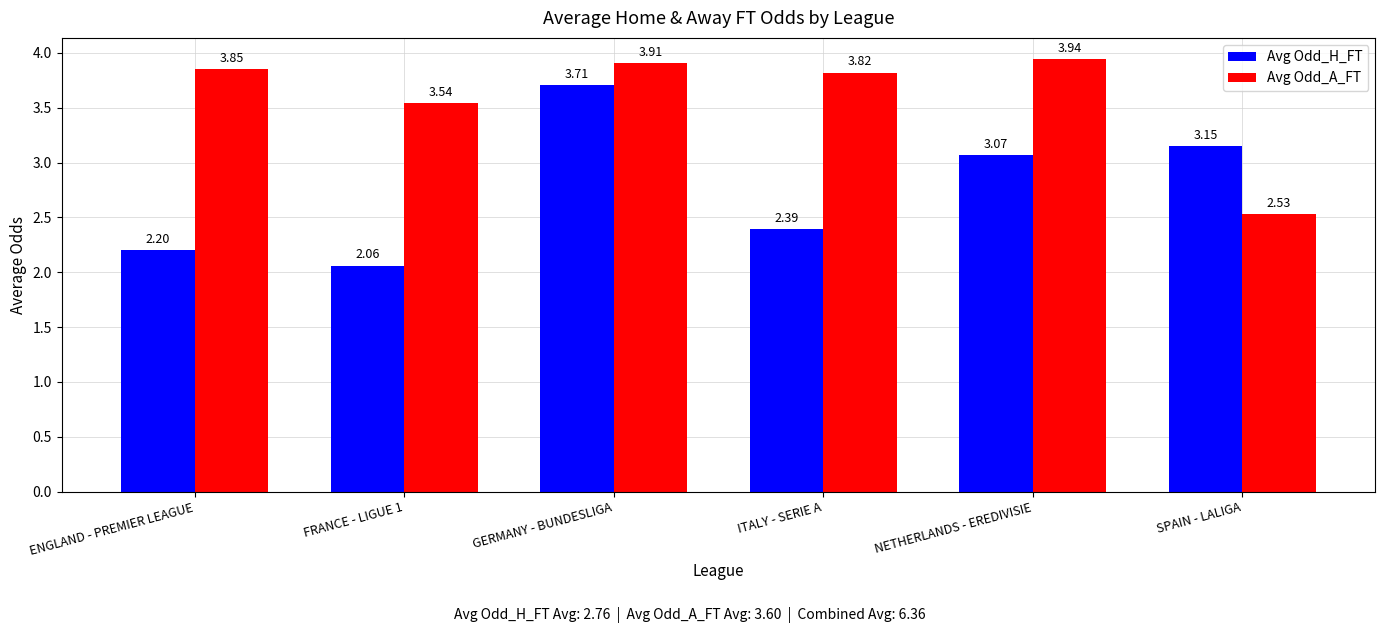

What is the highest value of the Avg Odd_H_FT series?

3.7